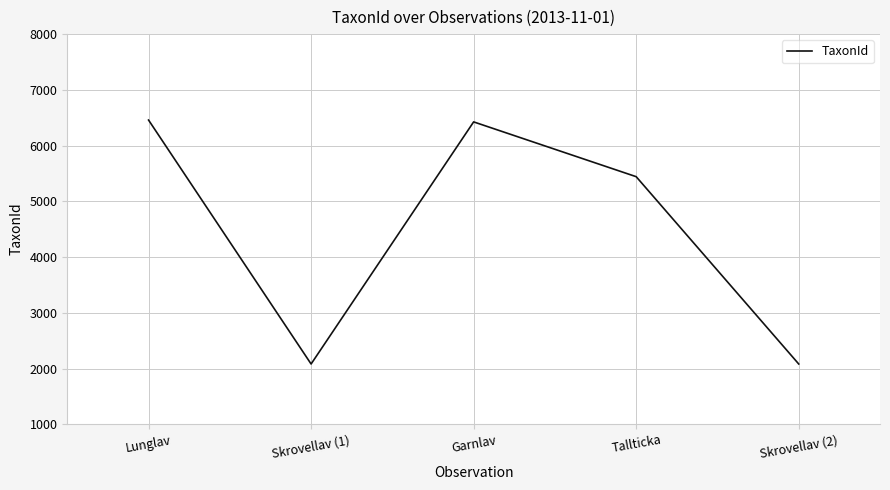

The chart shows a value of 2081 at Skrovellav (2). True or false?

True